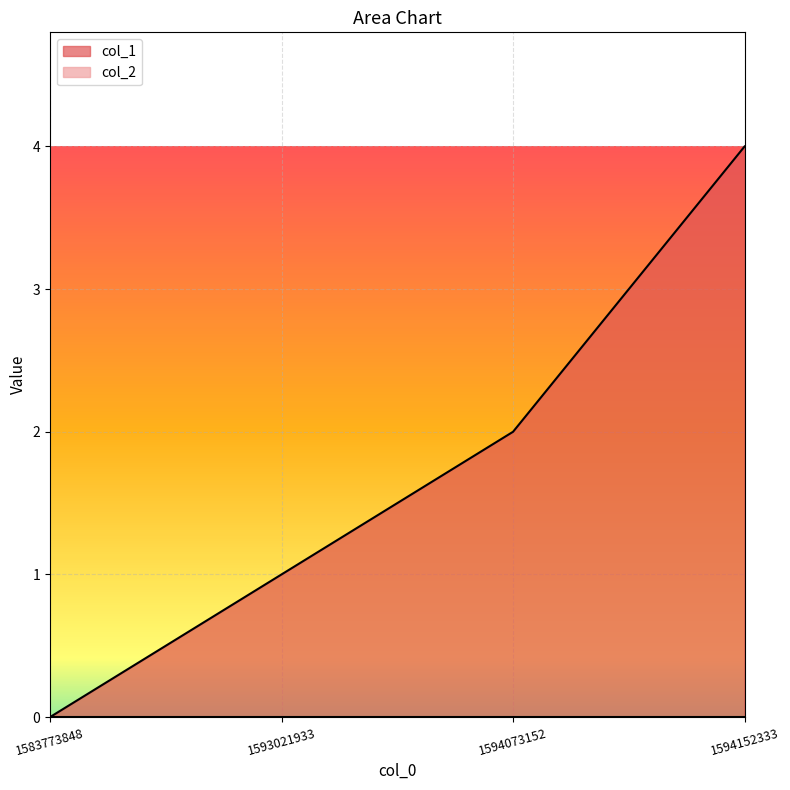

Reading left to right, list all the values displayed in this chart.

0	1	2	4